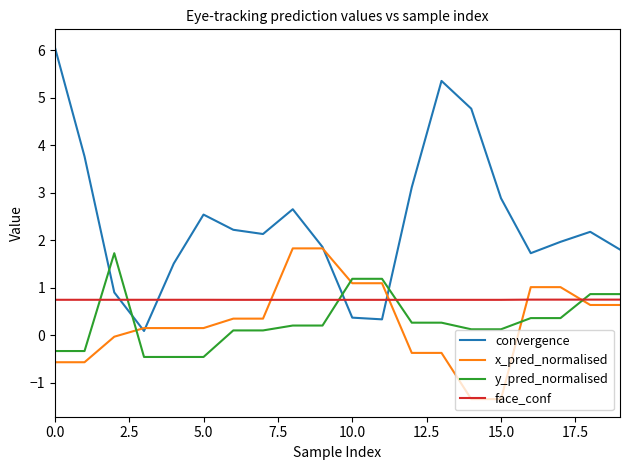

Which series has the largest range (max minus min)?

convergence